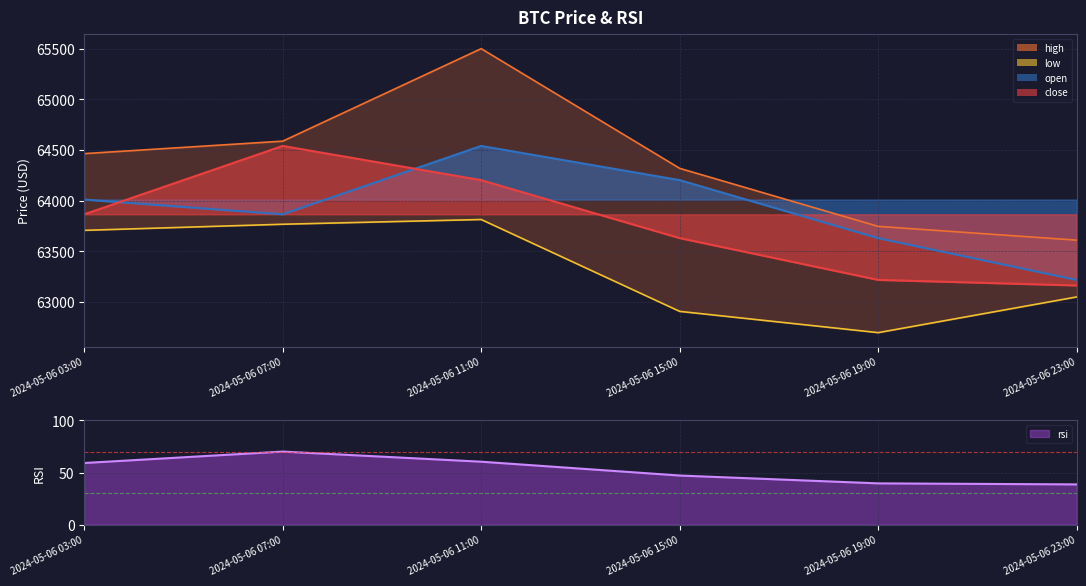

What is the label of the 3rd point from the right?

2024-05-06 15:00